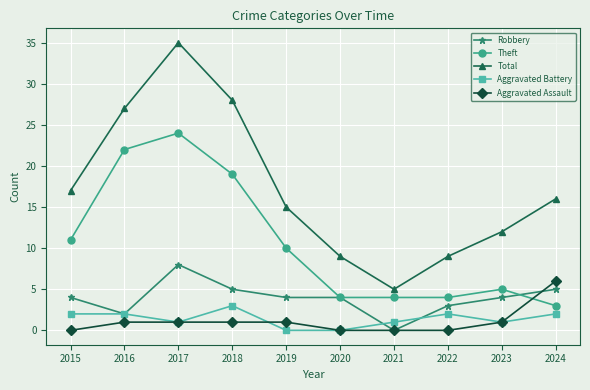

What are all the series names shown in the legend?

Robbery, Theft, Total, Aggravated Battery, Aggravated Assault